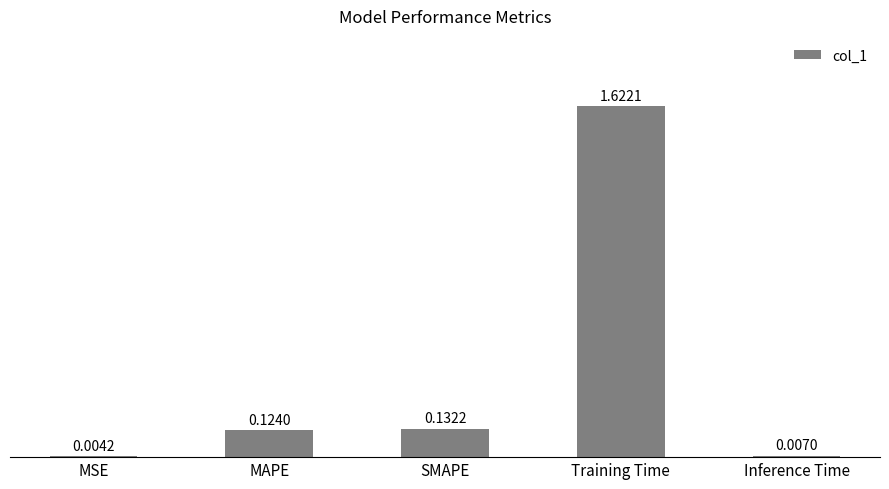

What is the sum of all values?

1.9